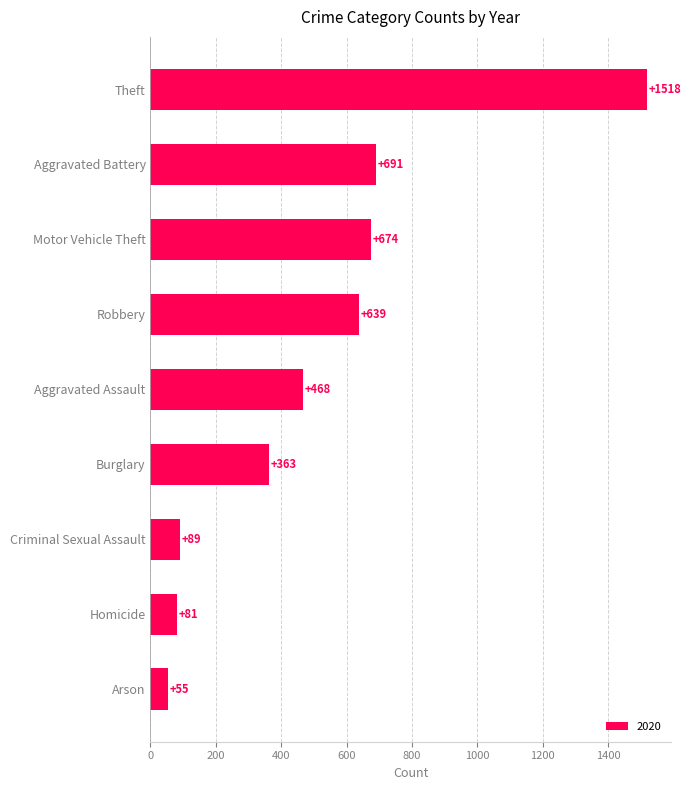

Reading bottom to top, list all the values displayed in this chart.

55	81	89	363	468	639	674	691	1518